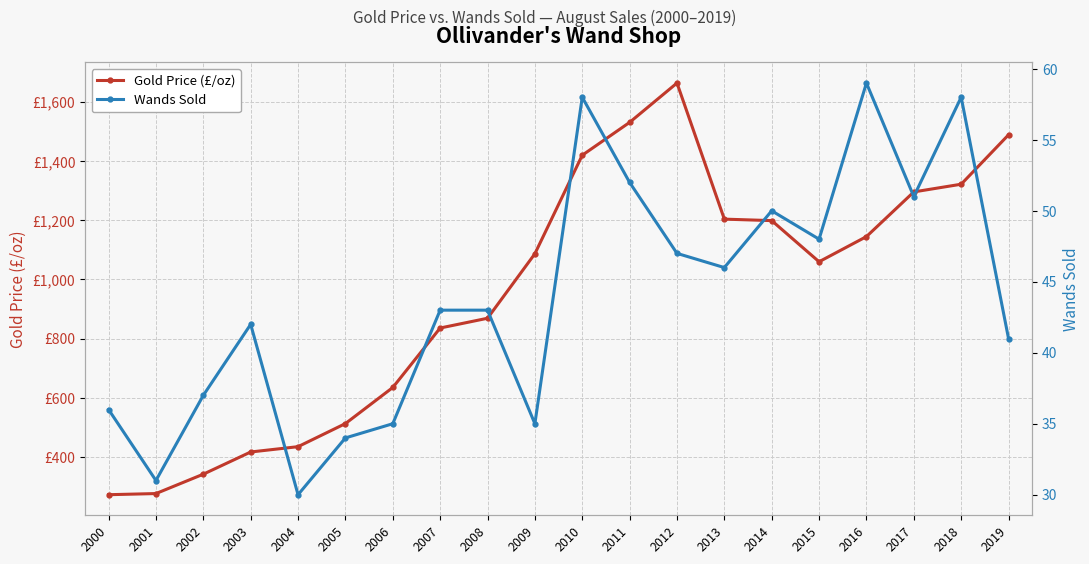

Which series has the largest range (max minus min)?

Gold Price (£/oz)